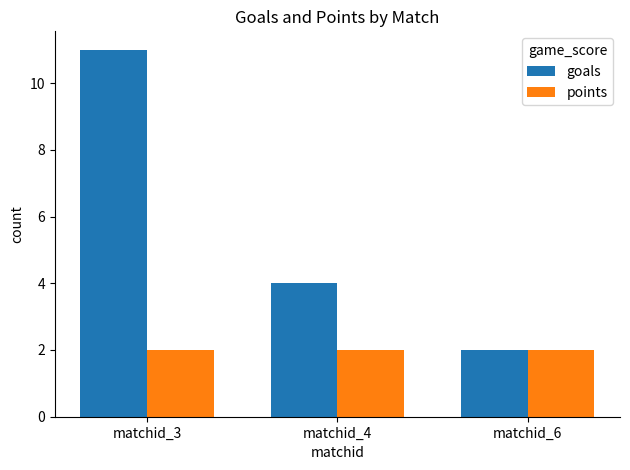

Which series has the largest total across all categories?

goals